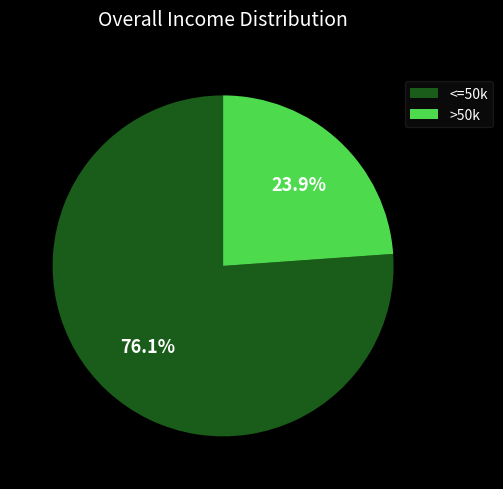

Rank the categories by value from lowest to highest.

>50k, <=50k